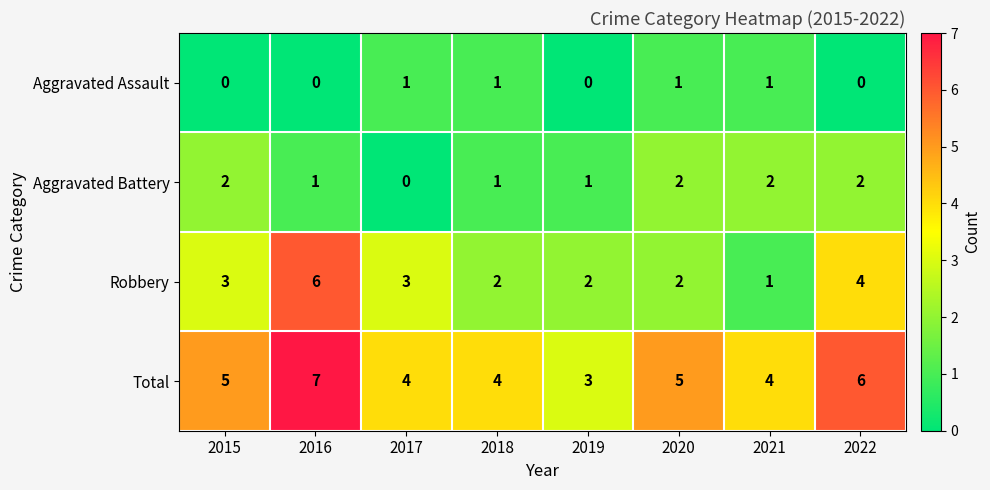

How many data points in Aggravated Battery are less than 2?

4